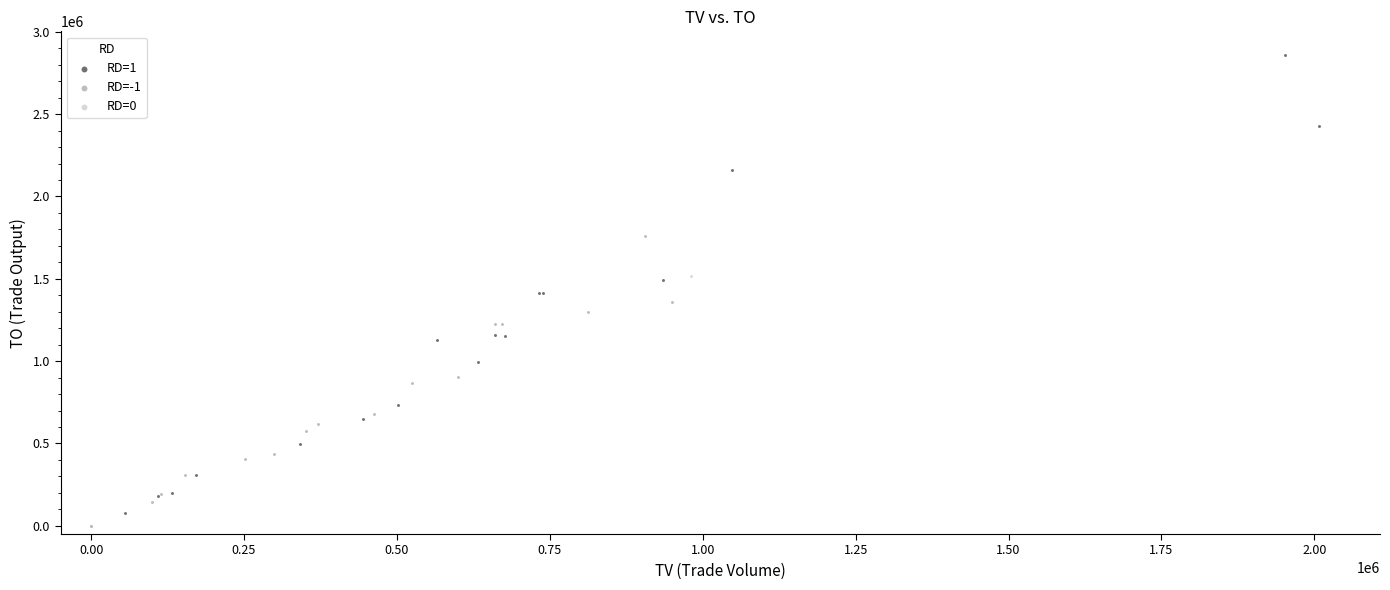

Which series reaches the minimum Y coordinate?

RD=0